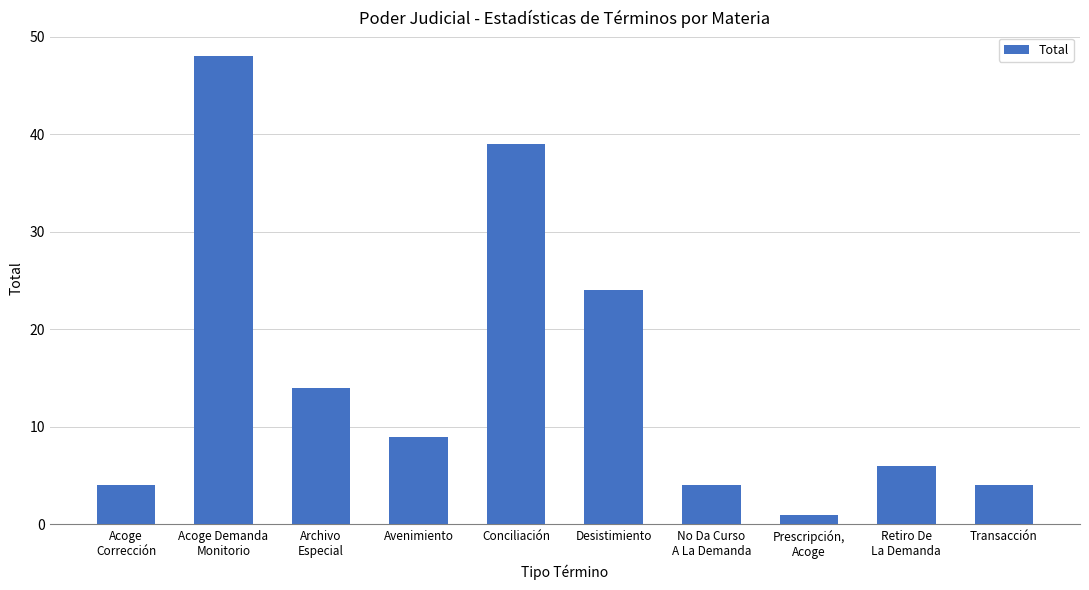

At which label does the data first exceed 9?

Acoge Demanda
Monitorio